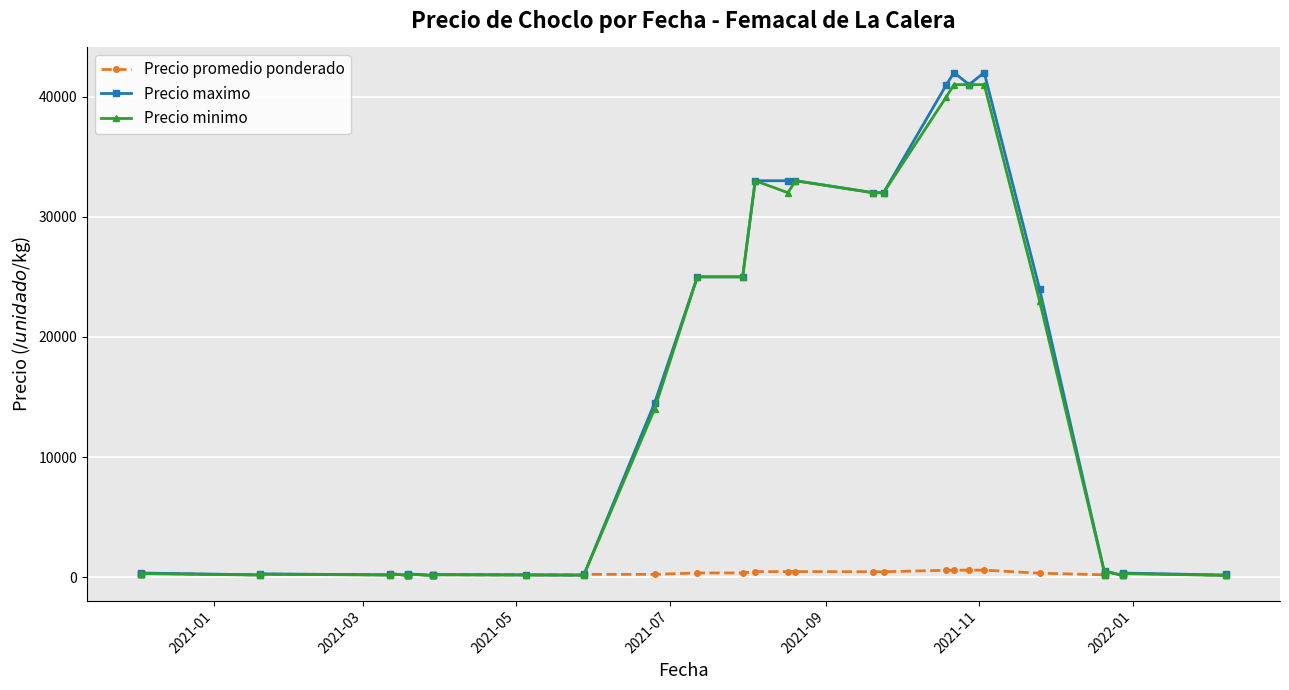

What is the value of the Precio promedio ponderado point at the 5th from the left?

265